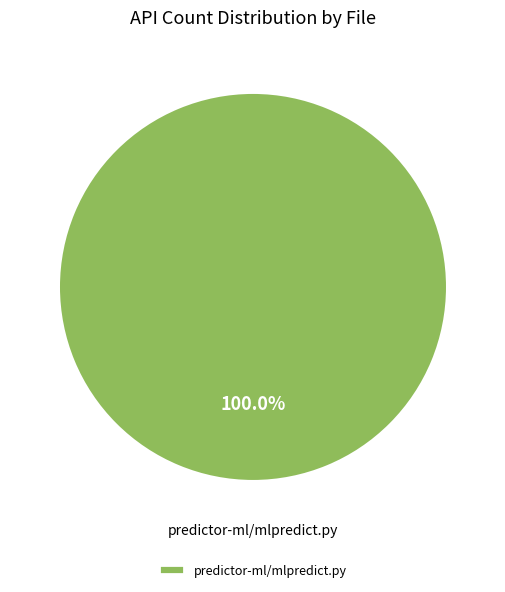

Does predictor-ml/mlpredict.py represent more than half of the total?

Yes